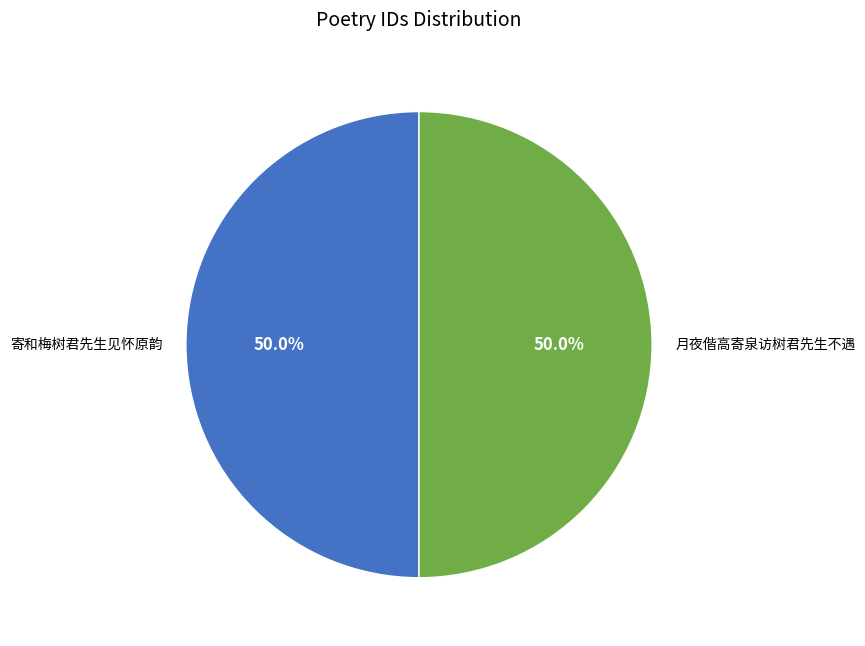

How many segments does this pie chart have?

2